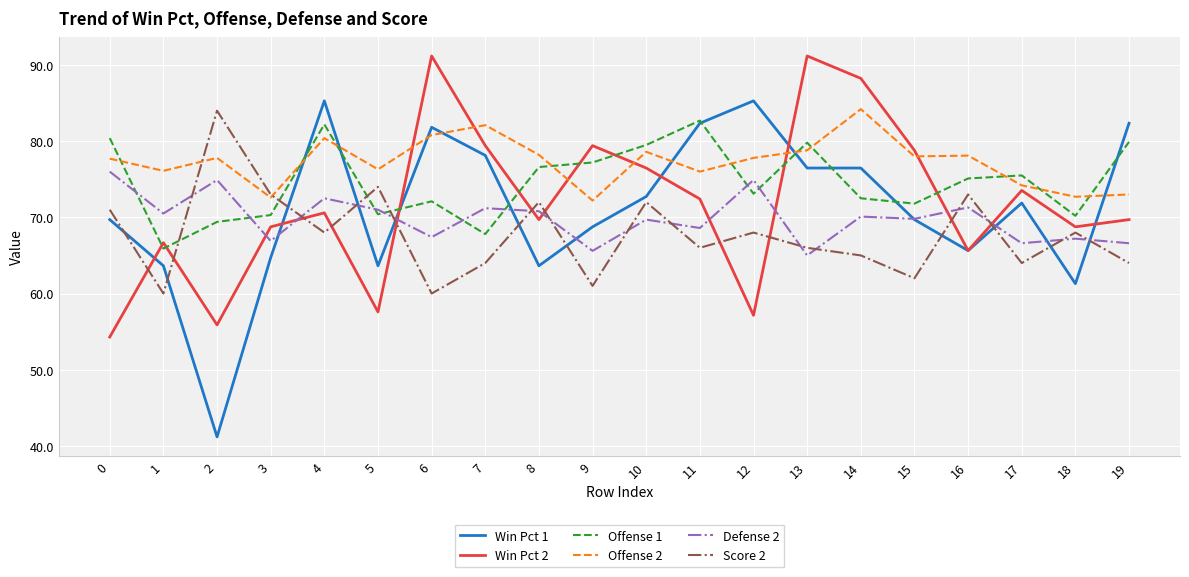

What is the total value across all series at 12?

436.2